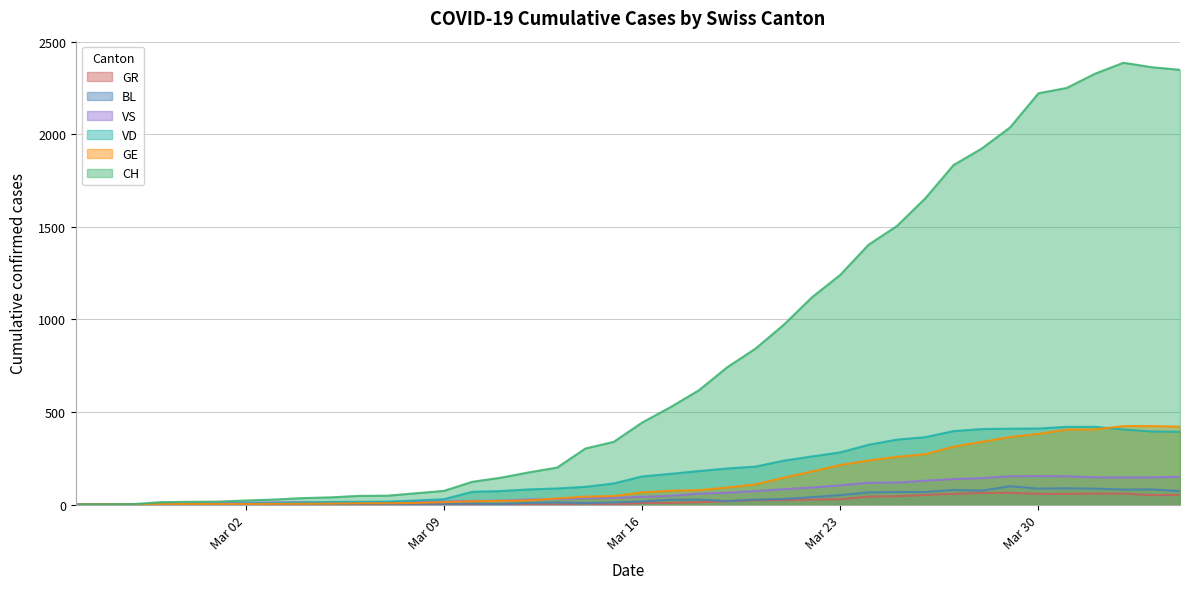

What is the greatest value displayed?

2387